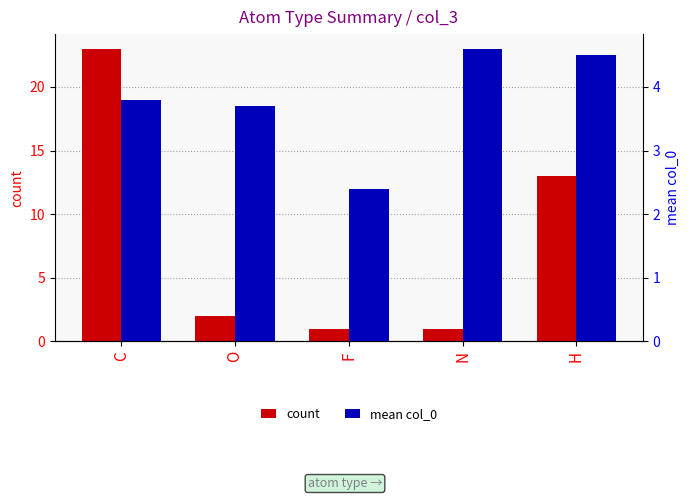

How many values in the mean col_0 series exceed 3?

4